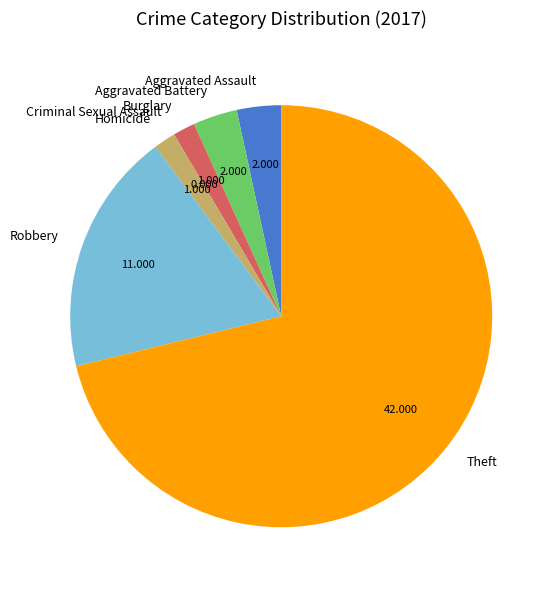

Does Robbery account for over 50% of the chart?

No